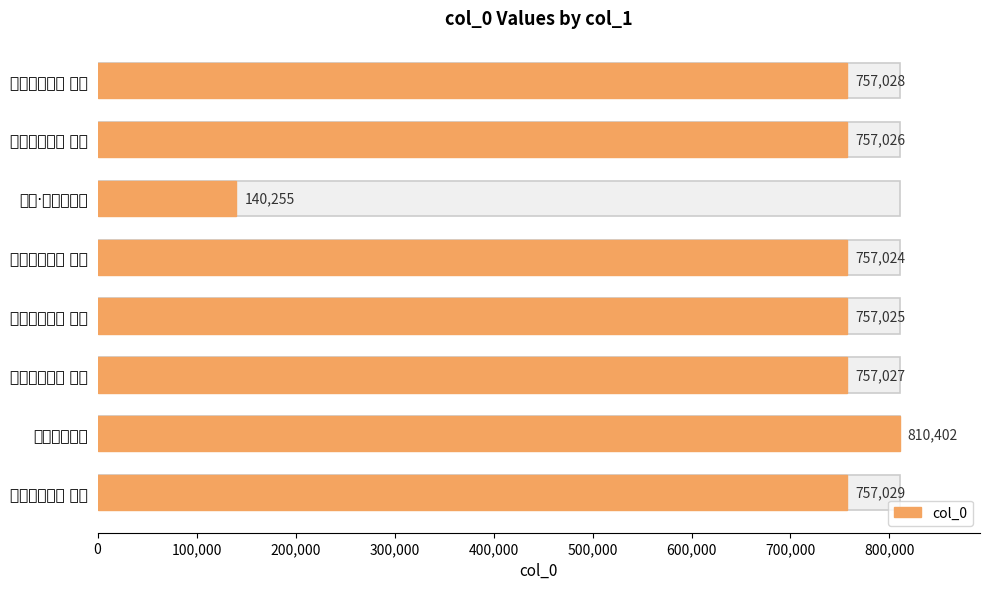

Reading left to right, list all the values displayed in this chart.

757028	757026	140255	757024	757025	757027	810402	757029